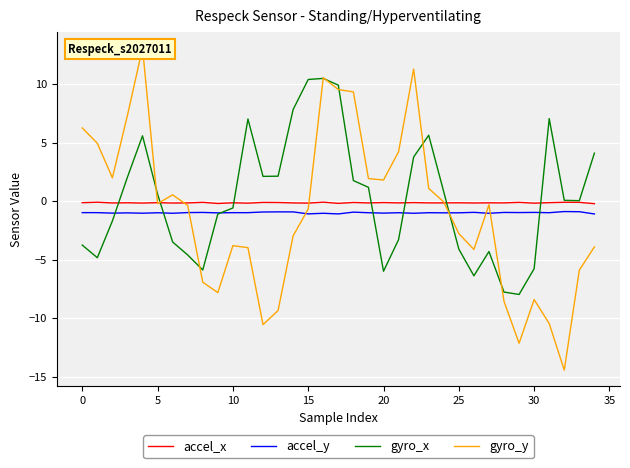

What is the label of the 15th point from the left?

14